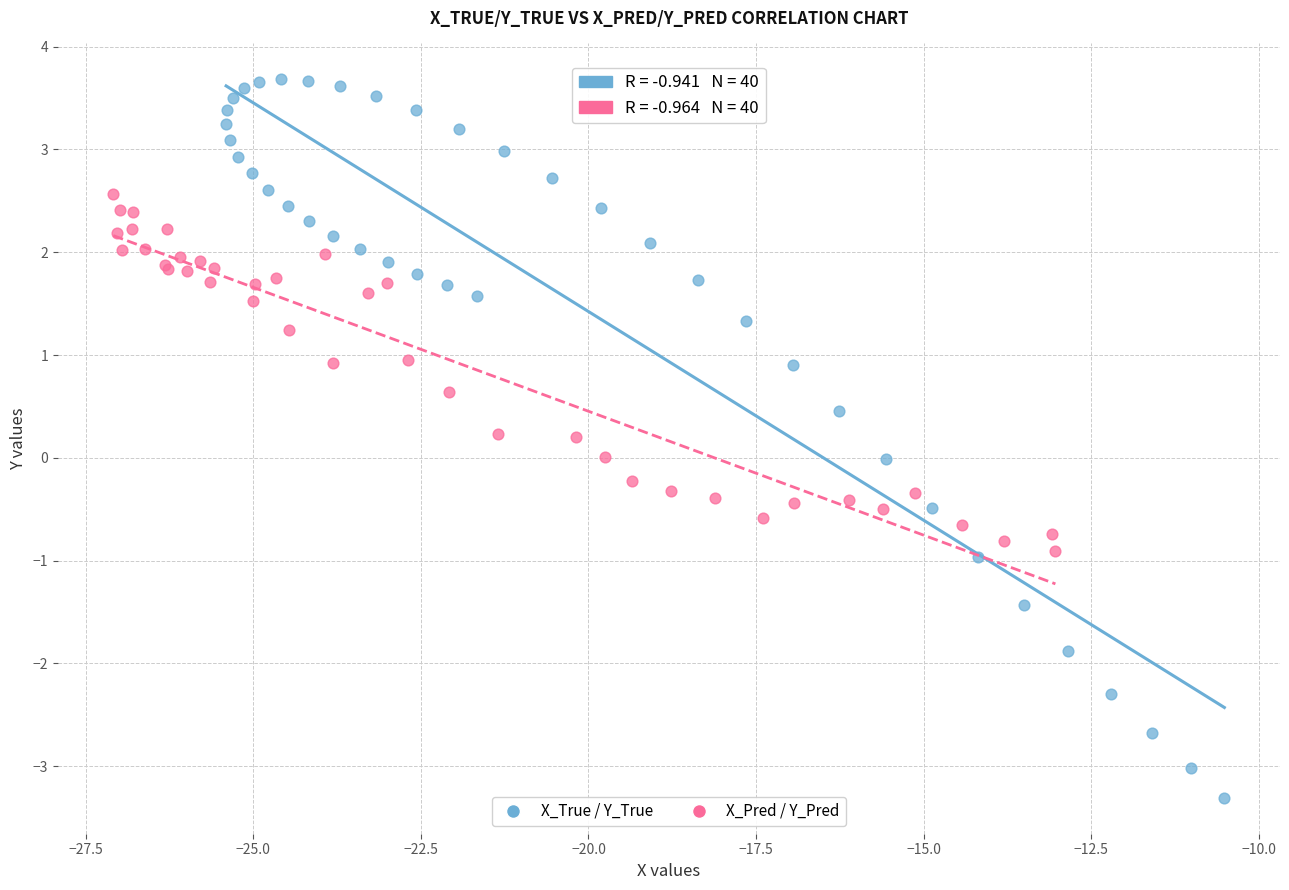

Which series reaches the maximum Y coordinate?

X_True / Y_True